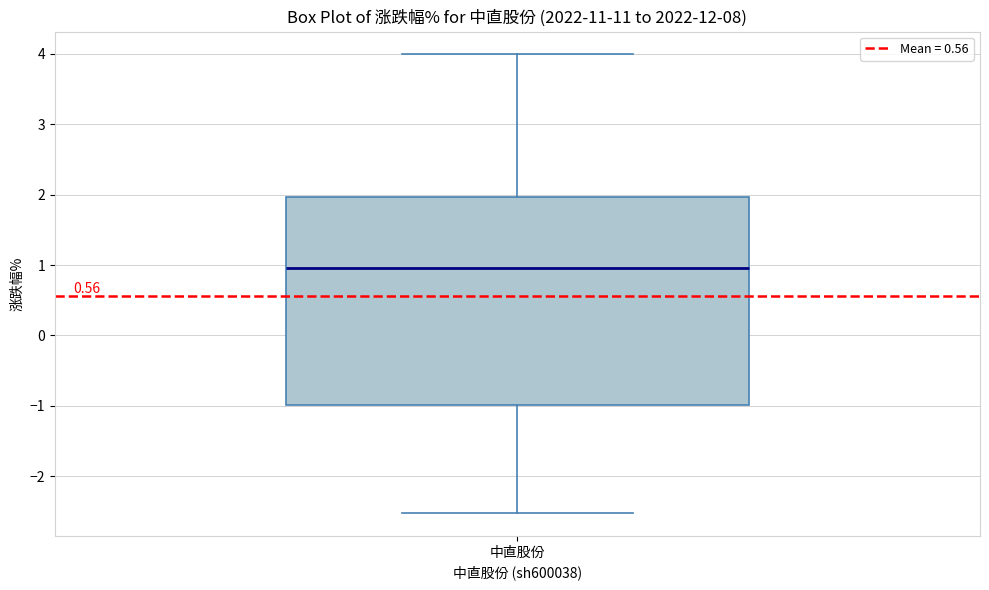

Read this box plot against the y-axis: the position of the median line, the range covered by the box, and the ends of both whiskers. The values are not printed on the chart, so give them approximately, as read against the axis.

median 1.0, box -1.0 to 2.0, whiskers -2.5 to 4.0